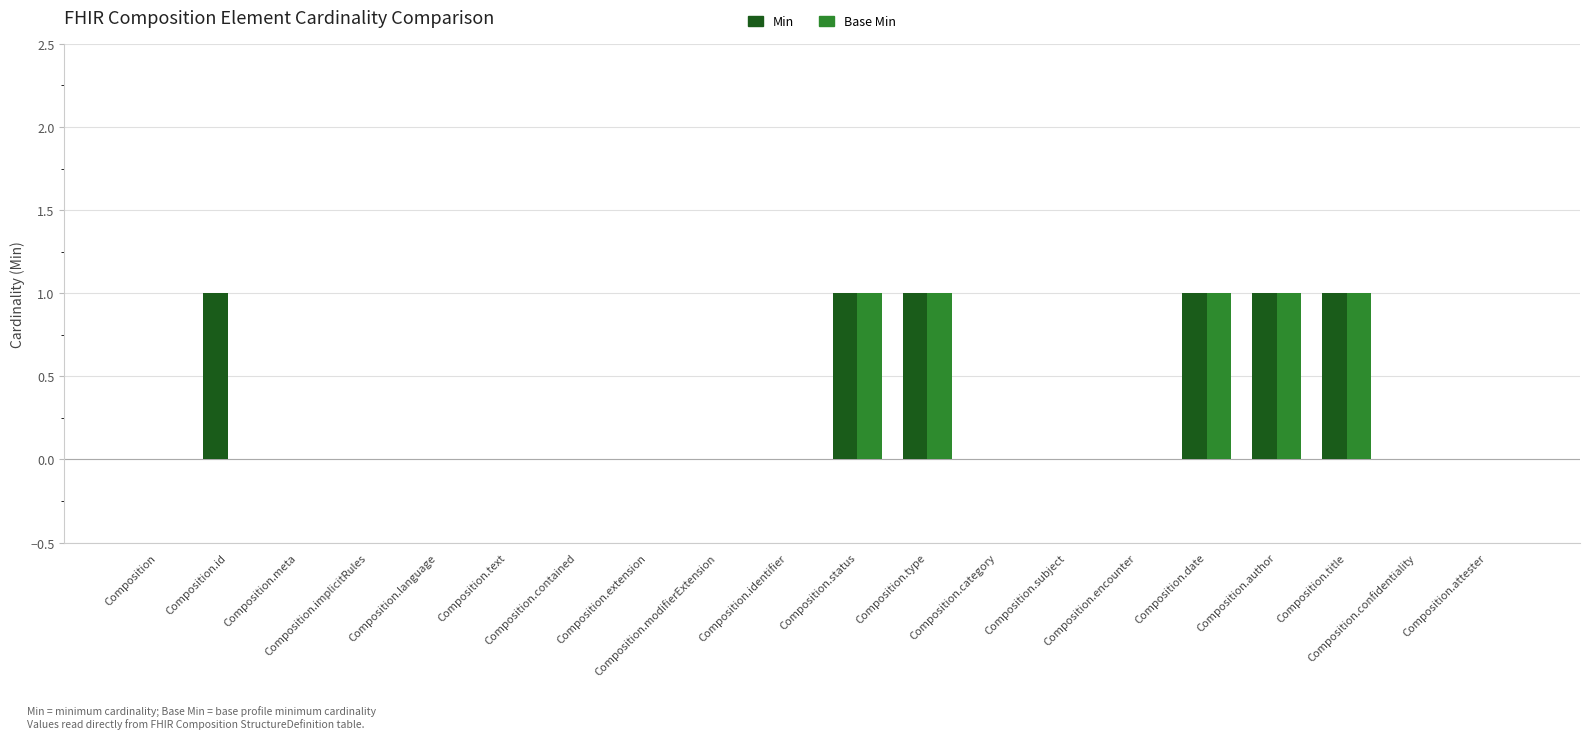

What is the sum of all Min values?

6